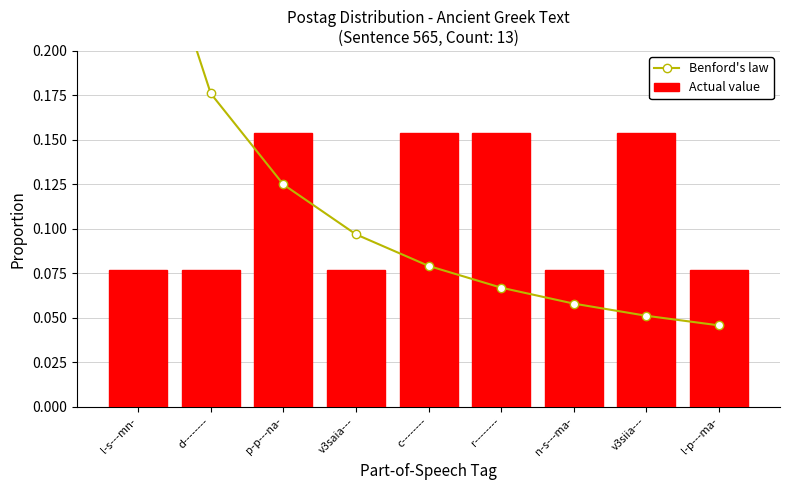

Is the value of Actual value at p-p---na- greater than the value of Benford's law at v3siia---?

Yes